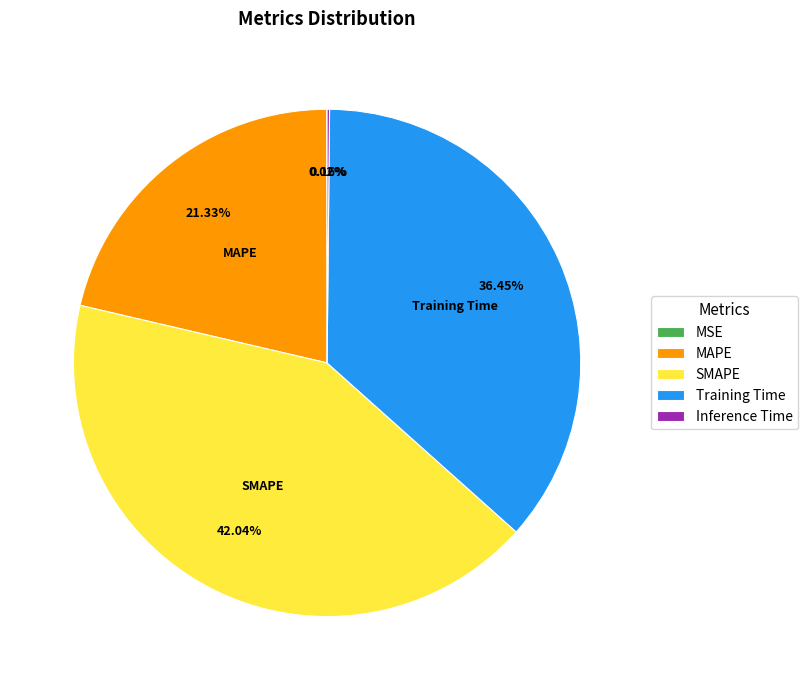

Which slice is the largest?

SMAPE